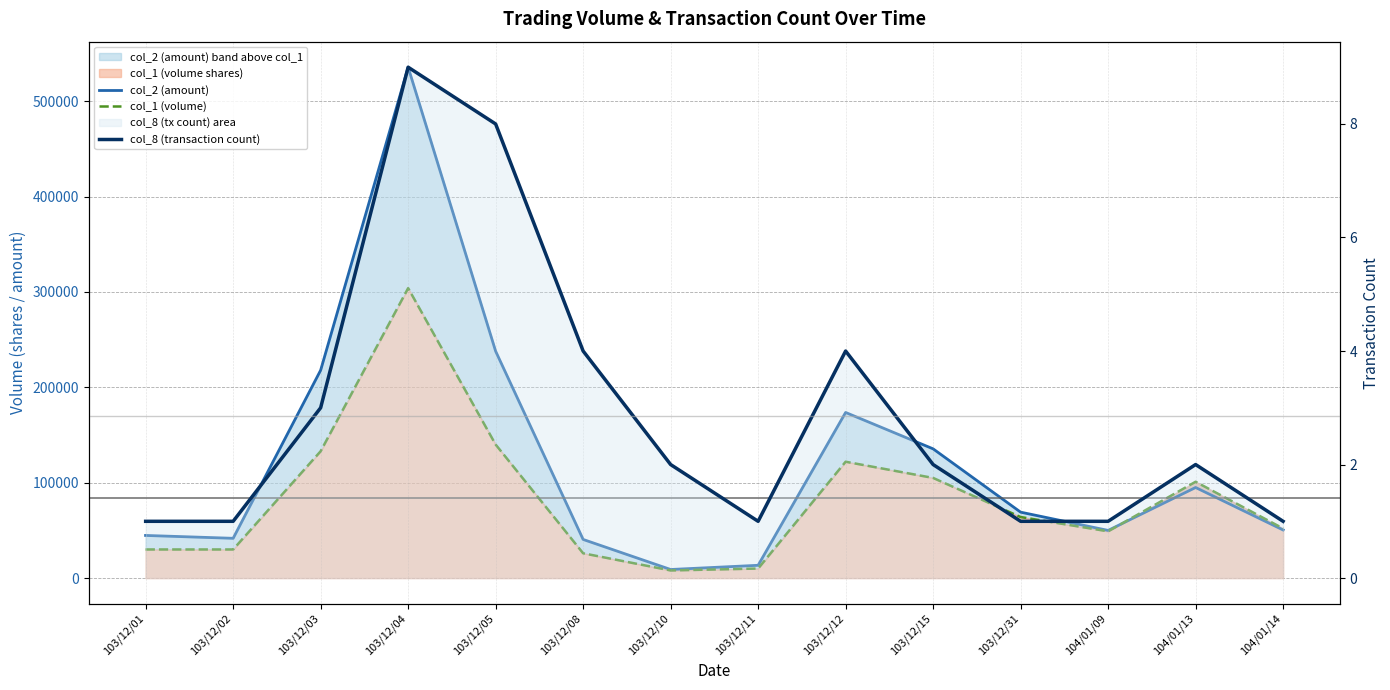

True or false: col_2 (amount) has a value of 9000 at 103/12/10.

True